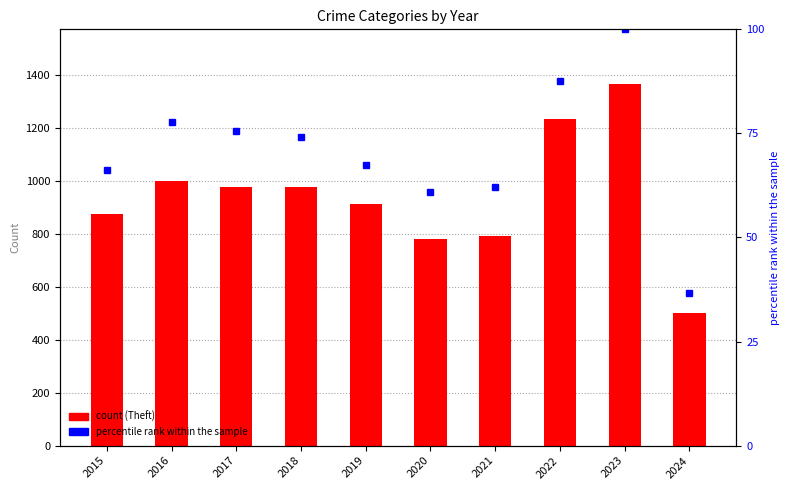

What is the value of the percentile rank within the sample bar at the 10th from the left?

36.7